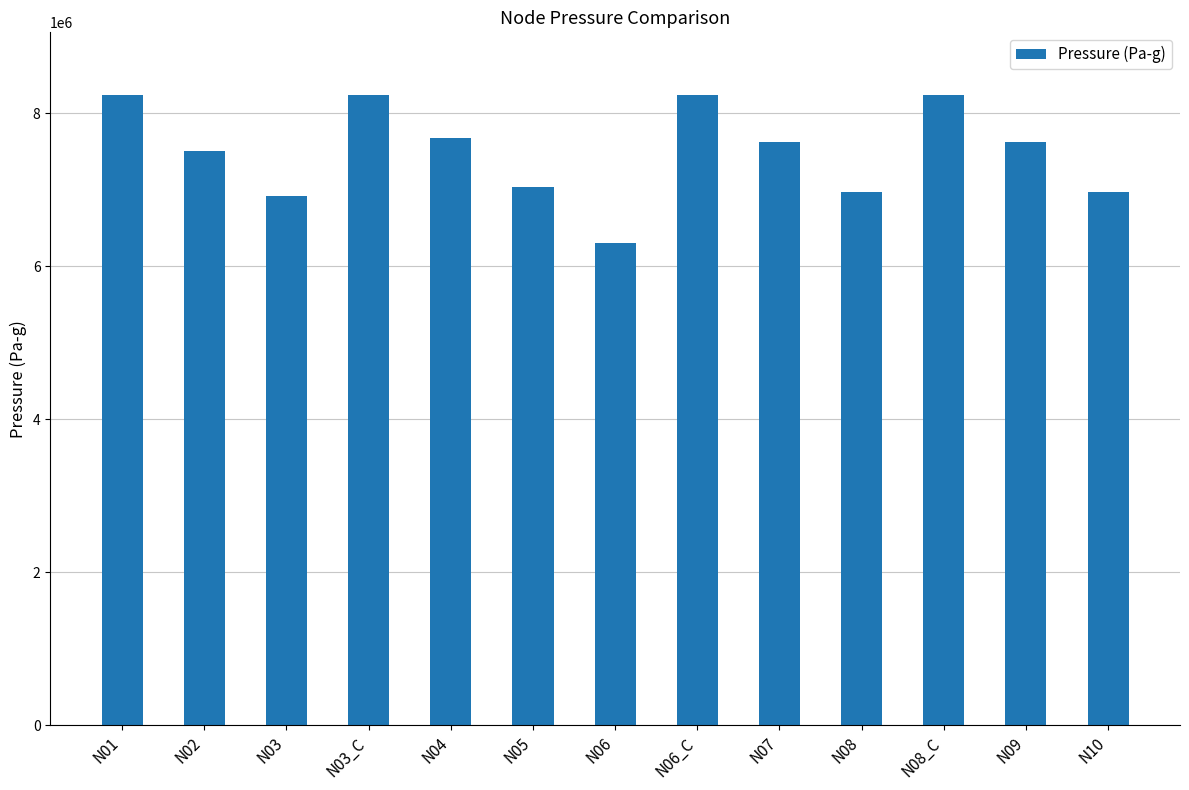

Read the value at N06_C.

8234718.3